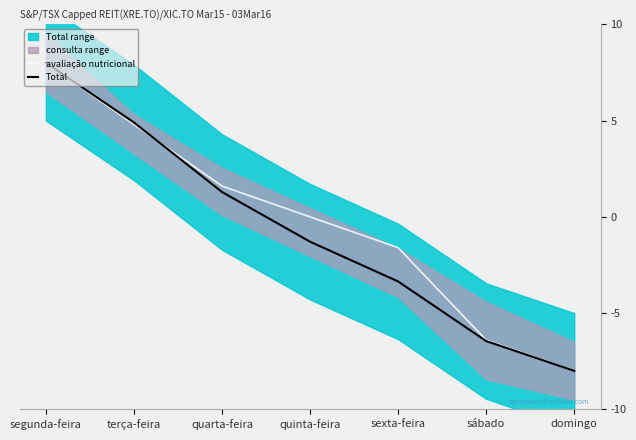

True or false: avaliação nutricional has more than 0 interior local peaks.

False